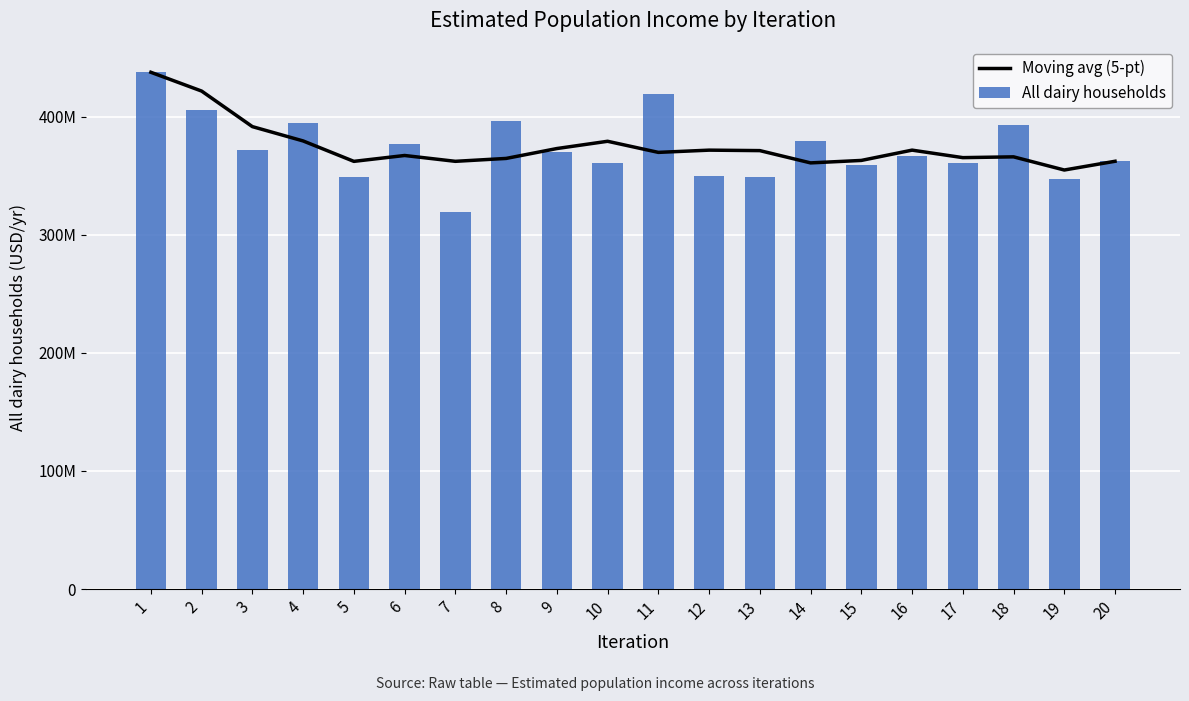

Which has a higher value, 4 or 9?

4